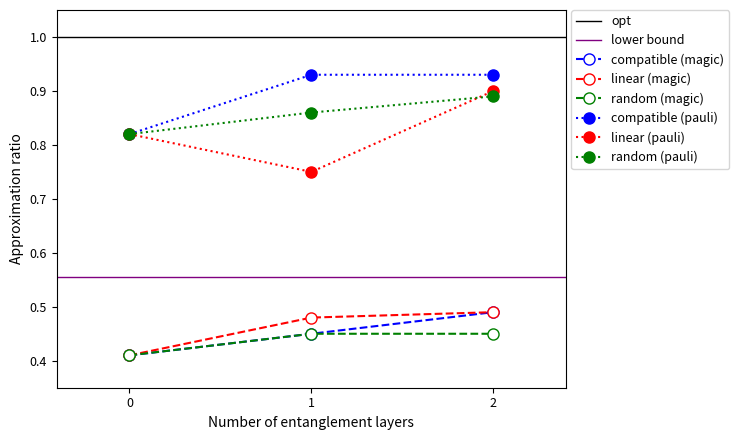

Reading left to right, list all the values displayed in this chart.

compatible (magic): 0=0.4	1=0.5	2=0.5
linear (magic): 0=0.4	1=0.5	2=0.5
random (magic): 0=0.4	1=0.5	2=0.5
compatible (pauli): 0=0.8	1=0.9	2=0.9
linear (pauli): 0=0.8	1=0.8	2=0.9
random (pauli): 0=0.8	1=0.9	2=0.9